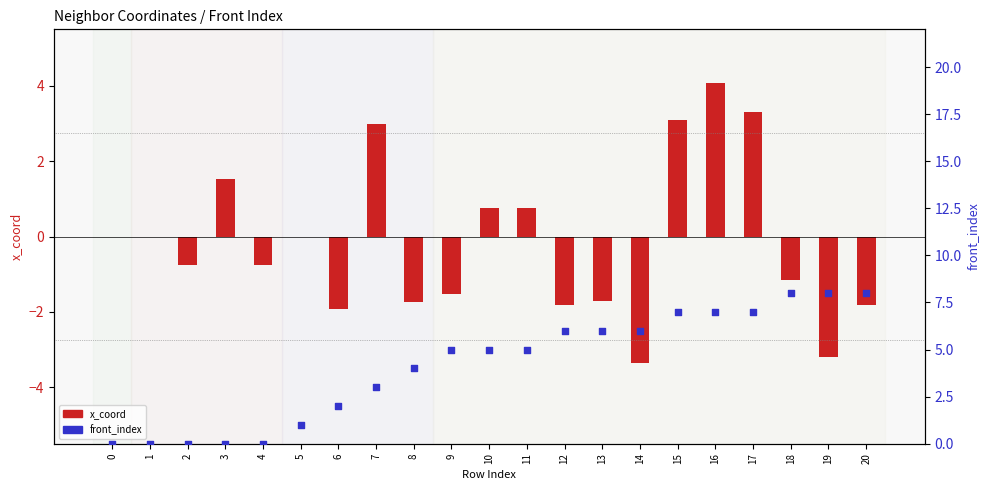

Is the value of front_index at 18 greater than the value of x_coord at 16?

Yes